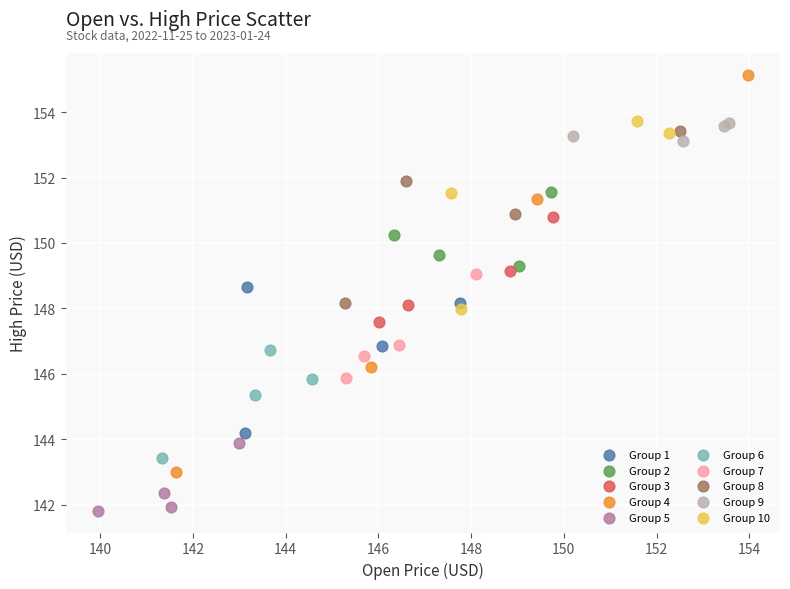

What are all the series names shown in the legend?

Group 1, Group 2, Group 3, Group 4, Group 5, Group 6, Group 7, Group 8, Group 9, Group 10